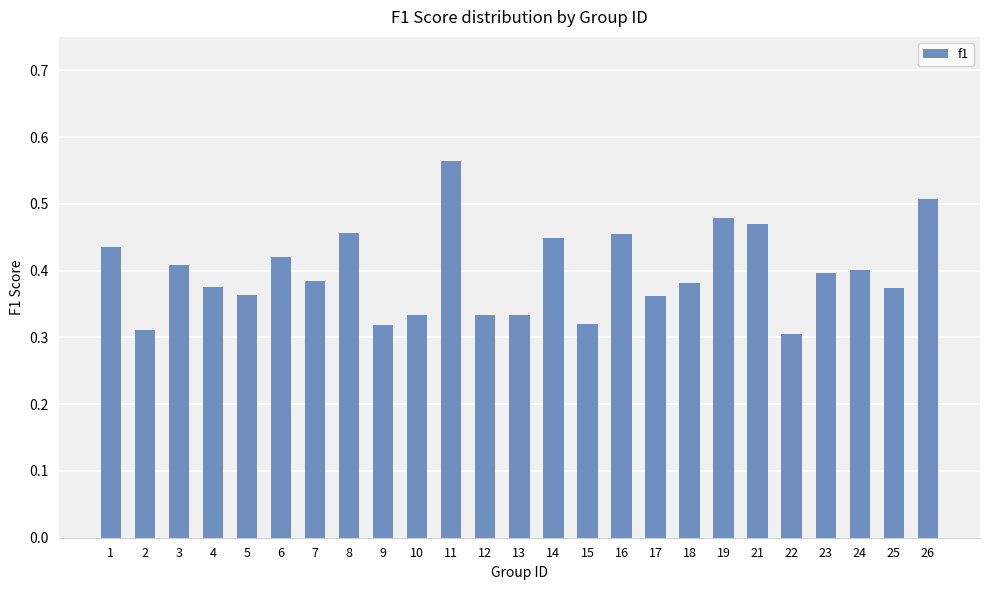

Between 26 and 1, which is larger?

26